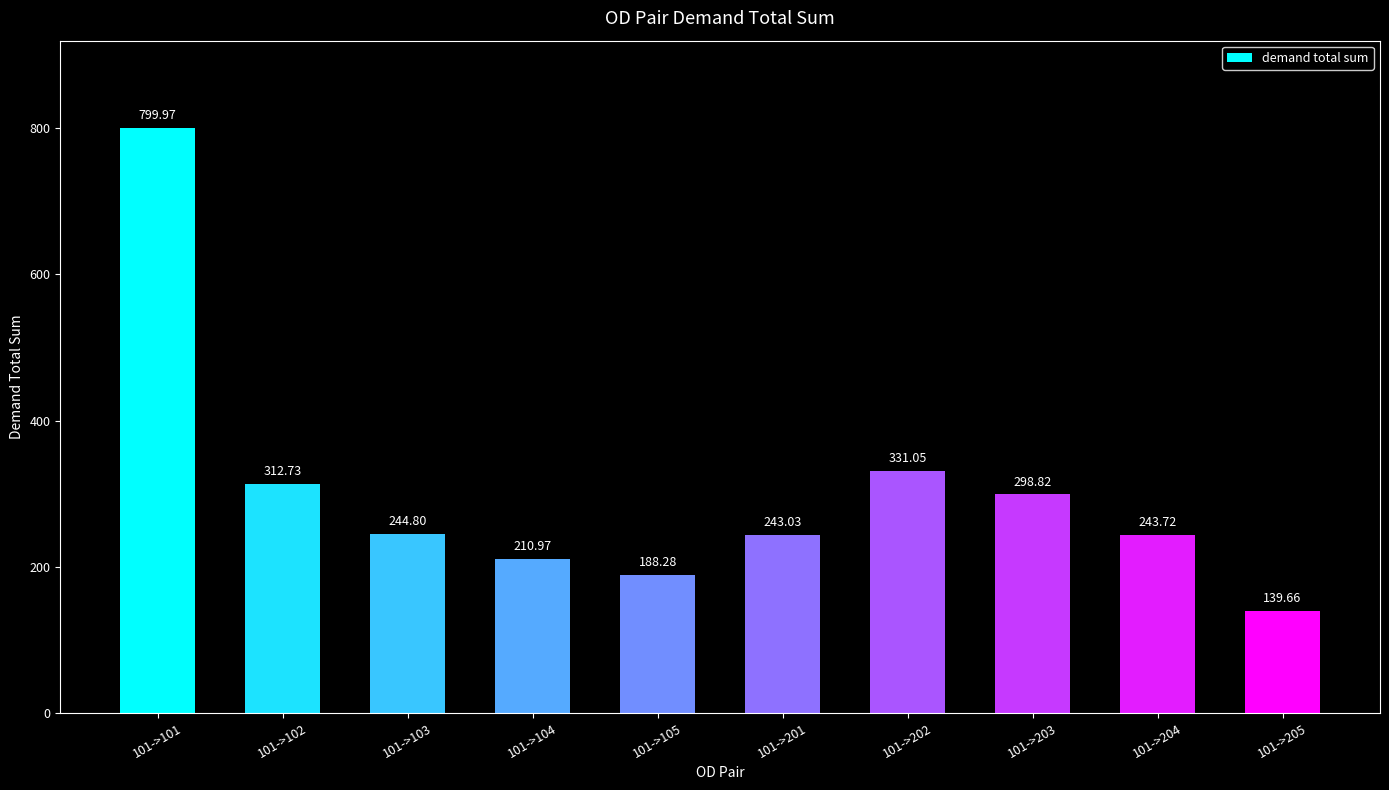

Count the number of values greater than 244.

5